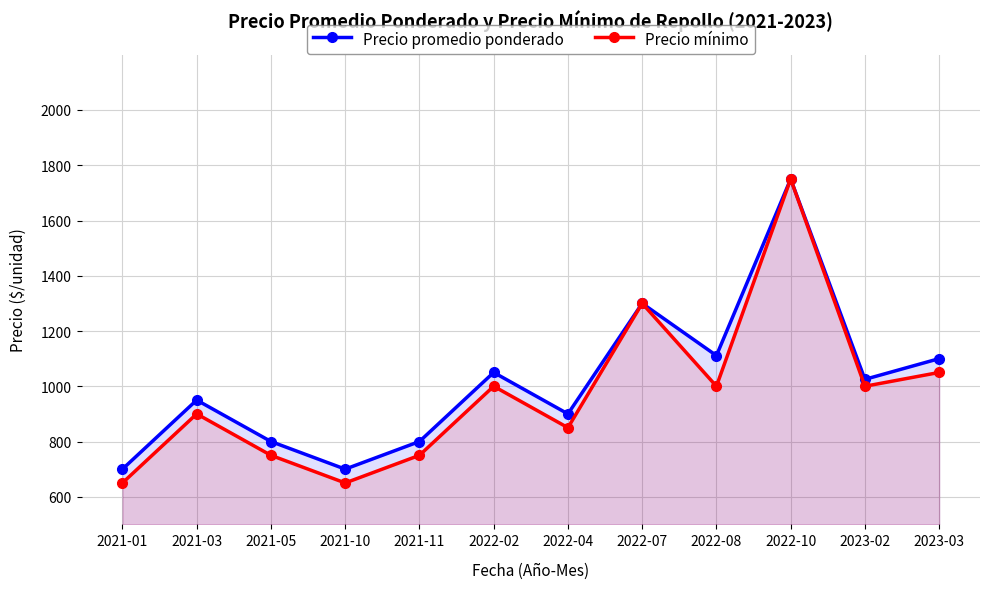

List the labels in order of Precio promedio ponderado value, smallest first.

2021-01, 2021-10, 2021-05, 2021-11, 2022-04, 2021-03, 2023-02, 2022-02, 2023-03, 2022-08, 2022-07, 2022-10